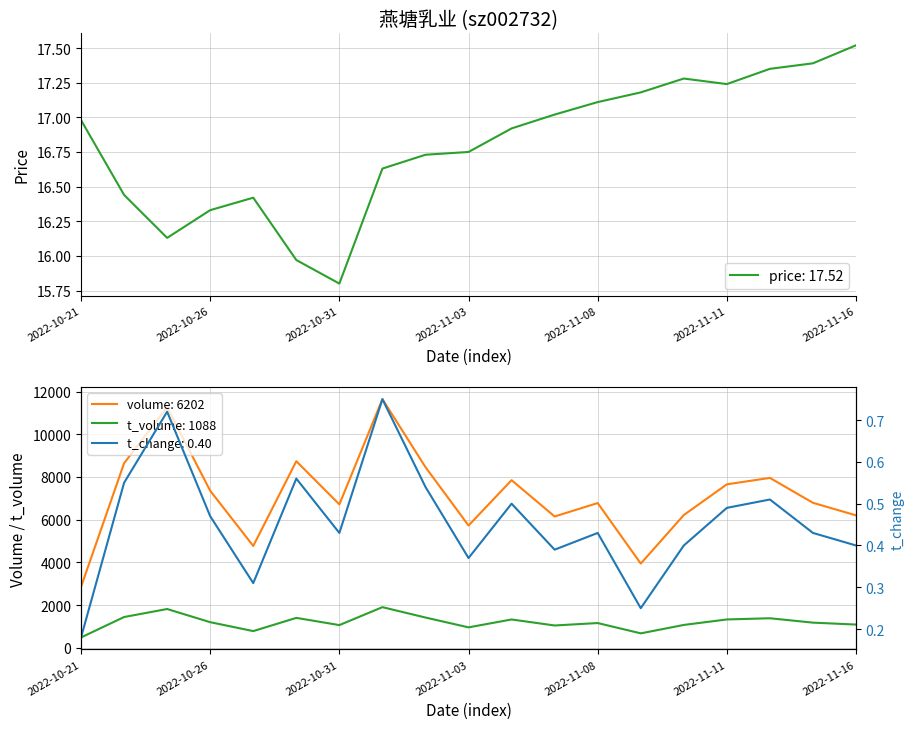

What position from the right is 2022-11-03?

10